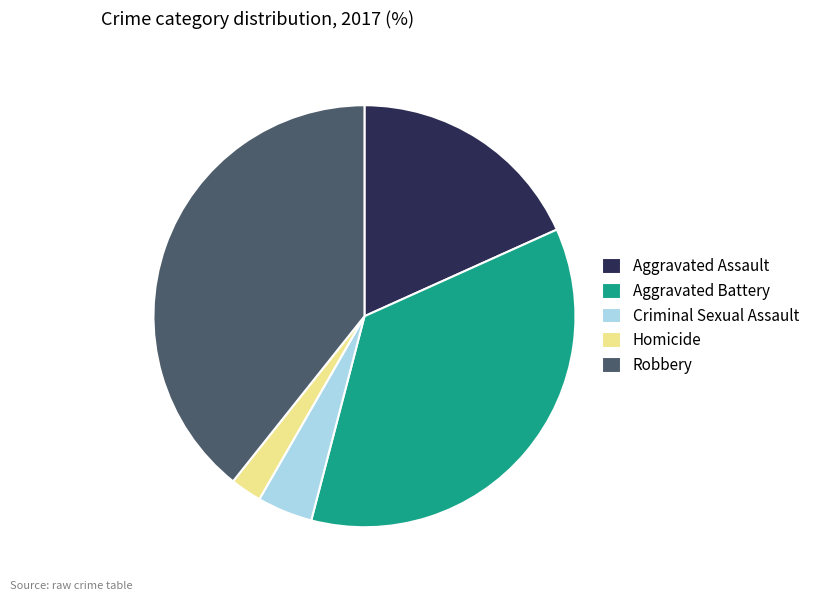

Is there a majority slice in this chart?

No